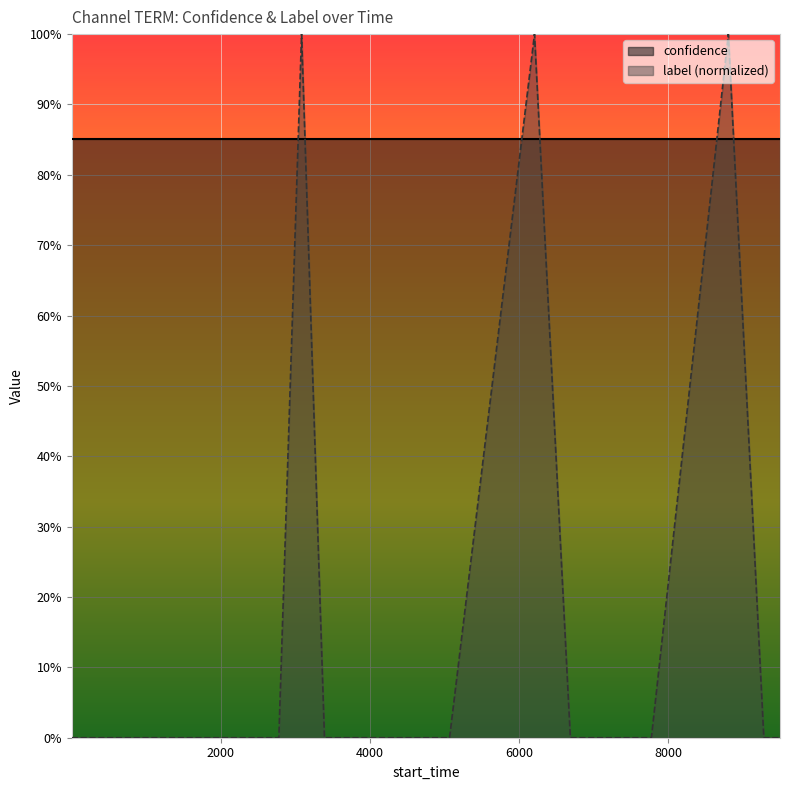

What is the label of the 11th point from the right?

8000